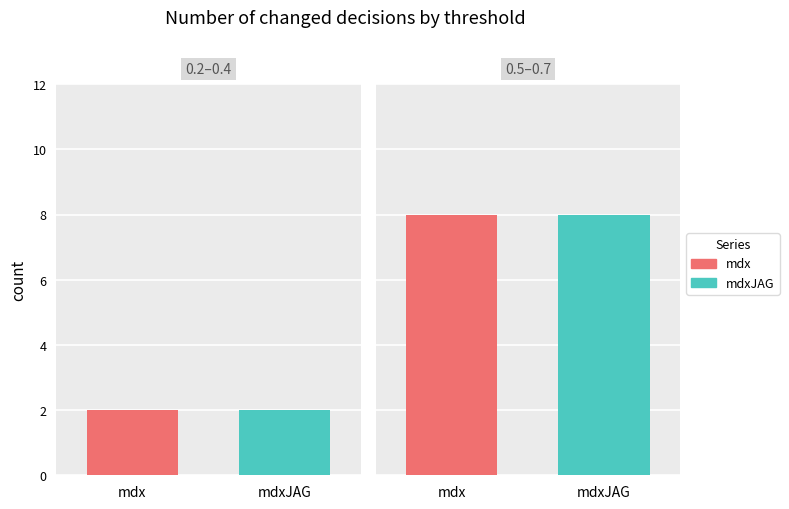

What is the value of the mdx bar at the 2nd from the left?

2